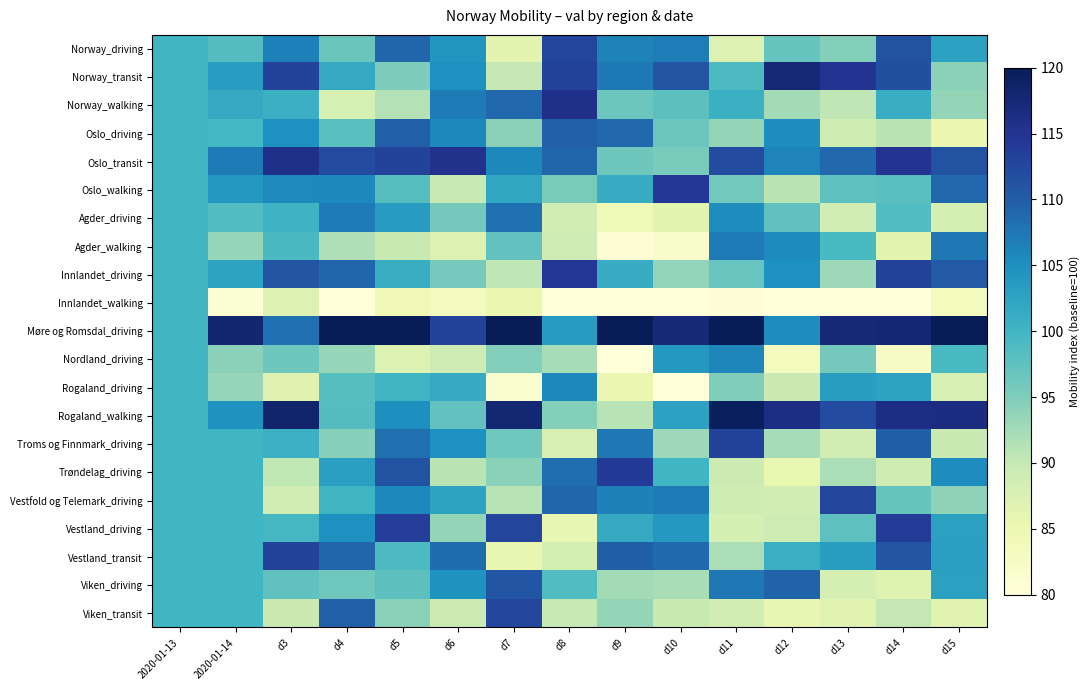

Reading right to left, transcribe all the data shown in this chart.

Norway_driving: d15=102.7	d14=111.2	d13=94.6	d12=96.9	d11=87.3	d10=107.0	d9=106.3	d8=112.7	d7=86.3	d6=104.4	d5=109.2	d4=96.6	d3=106.6	2020-01-14=98.4	2020-01-13=100.0
Norway_transit: d15=94.2	d14=111.7	d13=115.1	d12=117.5	d11=99.0	d10=111.1	d9=107.3	d8=113.2	d7=90.2	d6=105.0	d5=95.1	d4=101.6	d3=113.0	2020-01-14=103.3	2020-01-13=100.0
Norway_walking: d15=93.5	d14=100.9	d13=90.6	d12=92.4	d11=100.8	d10=97.8	d9=96.4	d8=115.7	d7=109.0	d6=107.2	d5=91.3	d4=88.0	d3=100.7	2020-01-14=101.7	2020-01-13=100.0
Oslo_driving: d15=85.0	d14=90.8	d13=89.0	d12=105.3	d11=93.4	d10=96.4	d9=108.9	d8=109.8	d7=94.2	d6=105.8	d5=109.8	d4=97.9	d3=104.9	2020-01-14=99.8	2020-01-13=100.0
Oslo_transit: d15=111.1	d14=115.0	d13=109.1	d12=106.2	d11=112.2	d10=95.5	d9=96.3	d8=109.2	d7=105.9	d6=115.5	d5=113.3	d4=112.0	d3=115.7	2020-01-14=107.1	2020-01-13=100.0
Oslo_walking: d15=108.9	d14=97.9	d13=97.5	d12=90.8	d11=96.1	d10=114.7	d9=101.3	d8=95.5	d7=102.2	d6=90.0	d5=98.2	d4=105.8	d3=105.7	2020-01-14=104.1	2020-01-13=100.0
Agder_driving: d15=88.2	d14=98.7	d13=88.5	d12=97.5	d11=105.3	d10=86.3	d9=84.3	d8=88.6	d7=108.0	d6=95.8	d5=103.5	d4=107.1	d3=100.3	2020-01-14=98.6	2020-01-13=100.0
Agder_walking: d15=107.4	d14=86.3	d13=99.3	d12=105.5	d11=107.1	d10=81.8	d9=80.9	d8=89.1	d7=97.2	d6=87.3	d5=89.7	d4=91.7	d3=99.2	2020-01-14=93.3	2020-01-13=100.0
Innlandet_driving: d15=110.3	d14=113.3	d13=92.9	d12=105.0	d11=96.8	d10=93.7	d9=101.3	d8=114.7	d7=90.5	d6=95.7	d5=101.1	d4=109.1	d3=110.9	2020-01-14=102.6	2020-01-13=100.0
Innlandet_walking: d15=83.3	d14=68.8	d13=70.0	d12=75.6	d11=80.5	d10=66.9	d9=78.2	d8=68.2	d7=85.2	d6=83.2	d5=84.5	d4=78.7	d3=87.3	2020-01-14=80.7	2020-01-13=100.0
Møre og Romsdal_driving: d15=131.0	d14=117.6	d13=117.5	d12=105.4	d11=126.4	d10=117.4	d9=131.6	d8=103.6	d7=120.6	d6=113.3	d5=120.3	d4=130.6	d3=108.0	2020-01-14=117.9	2020-01-13=100.0
Nordland_driving: d15=99.3	d14=82.4	d13=95.8	d12=83.4	d11=106.1	d10=104.0	d9=79.8	d8=92.3	d7=94.8	d6=89.1	d5=87.2	d4=93.4	d3=96.3	2020-01-14=94.2	2020-01-13=100.0
Rogaland_driving: d15=87.9	d14=102.6	d13=103.2	d12=89.5	d11=95.0	d10=79.5	d9=85.3	d8=105.8	d7=81.6	d6=101.4	d5=100.2	d4=98.1	d3=86.8	2020-01-14=93.3	2020-01-13=100.0
Rogaland_walking: d15=116.4	d14=116.4	d13=112.1	d12=116.4	d11=119.4	d10=102.7	d9=91.0	d8=94.6	d7=117.7	d6=97.3	d5=105.1	d4=98.4	d3=118.2	2020-01-14=104.6	2020-01-13=100.0
Troms og Finnmark_driving: d15=89.6	d14=109.9	d13=88.7	d12=92.2	d11=113.1	d10=92.9	d9=107.4	d8=87.8	d7=96.2	d6=104.8	d5=108.2	d4=94.5	d3=100.6	2020-01-14=100.0	2020-01-13=100.0
Trøndelag_driving: d15=105.3	d14=89.0	d13=91.9	d12=85.4	d11=89.3	d10=100.0	d9=114.2	d8=108.3	d7=94.3	d6=90.9	d5=111.2	d4=103.0	d3=90.4	2020-01-14=100.0	2020-01-13=100.0
Vestfold og Telemark_driving: d15=94.0	d14=96.9	d13=112.8	d12=88.7	d11=88.9	d10=107.2	d9=106.5	d8=109.1	d7=91.0	d6=102.4	d5=105.8	d4=100.2	d3=88.7	2020-01-14=100.0	2020-01-13=100.0
Vestland_driving: d15=102.9	d14=114.0	d13=97.6	d12=89.2	d11=88.2	d10=104.0	d9=101.7	d8=85.7	d7=112.7	d6=93.6	d5=113.7	d4=104.9	d3=99.7	2020-01-14=100.0	2020-01-13=100.0
Vestland_transit: d15=103.1	d14=111.0	d13=103.2	d12=100.9	d11=92.0	d10=108.9	d9=109.9	d8=88.3	d7=85.5	d6=108.5	d5=99.0	d4=109.1	d3=113.0	2020-01-14=100.0	2020-01-13=100.0
Viken_driving: d15=102.8	d14=87.0	d13=88.2	d12=109.5	d11=107.4	d10=92.1	d9=92.4	d8=98.6	d7=111.0	d6=104.6	d5=97.8	d4=96.2	d3=97.4	2020-01-14=100.0	2020-01-13=100.0
Viken_transit: d15=86.6	d14=90.2	d13=86.7	d12=85.6	d11=88.5	d10=89.6	d9=93.5	d8=90.0	d7=112.6	d6=89.3	d5=94.3	d4=109.7	d3=89.4	2020-01-14=100.0	2020-01-13=100.0